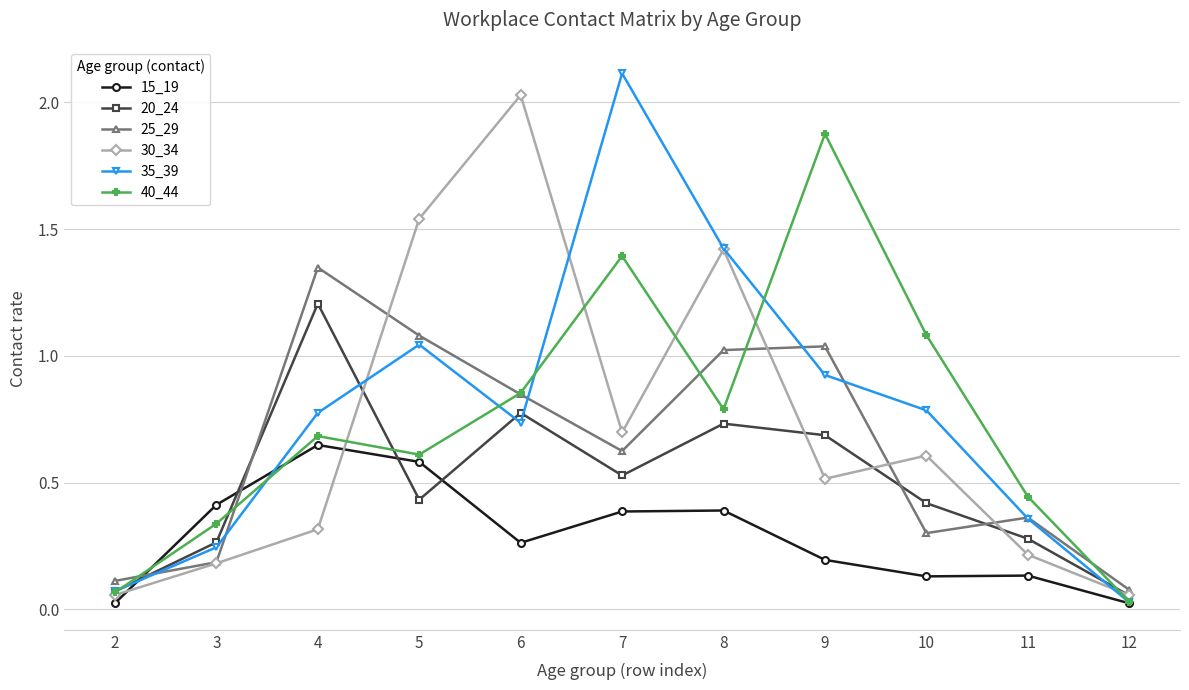

At which category does 25_29 reach its first local peak?

4